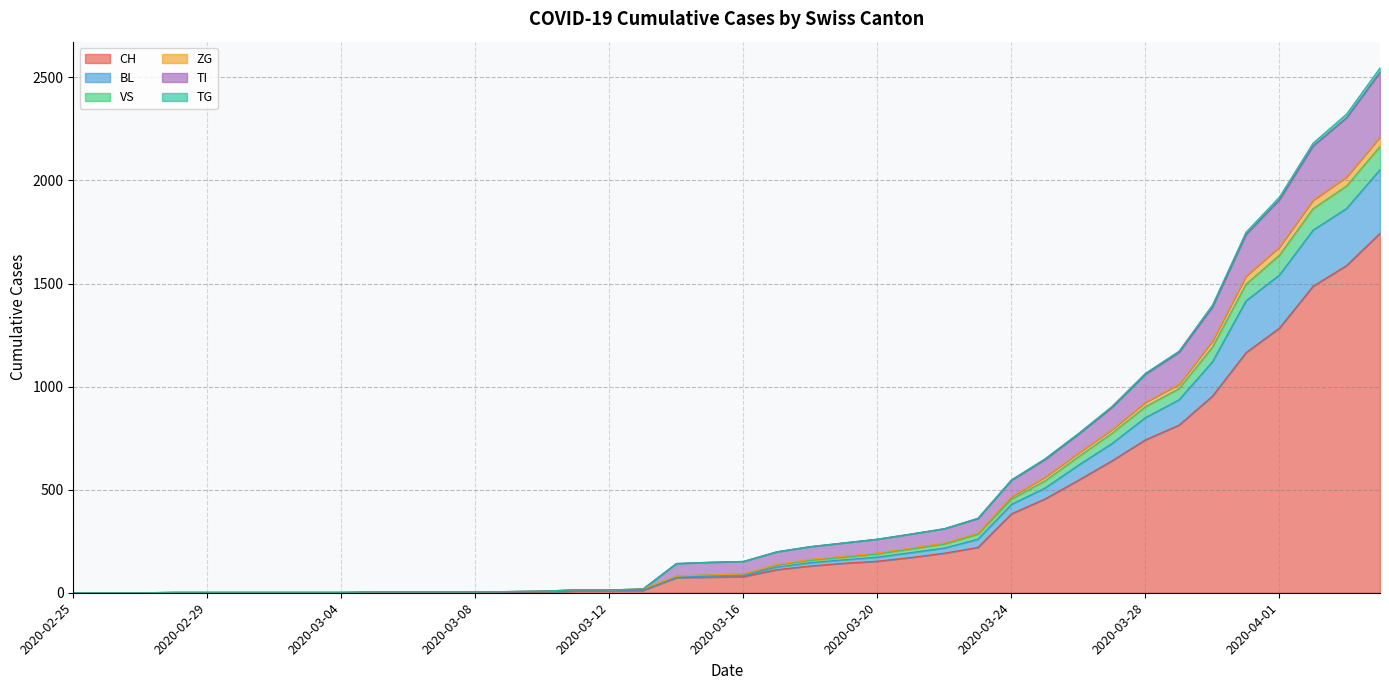

What is the value of the CH point at the 33rd from the left?

742